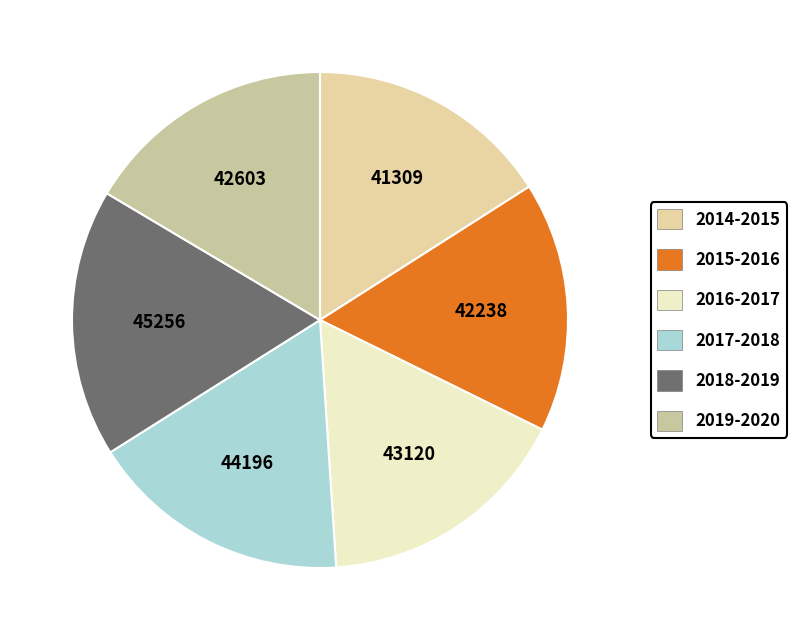

The 2016-2017 slice represents 10% of the pie. True or false?

False